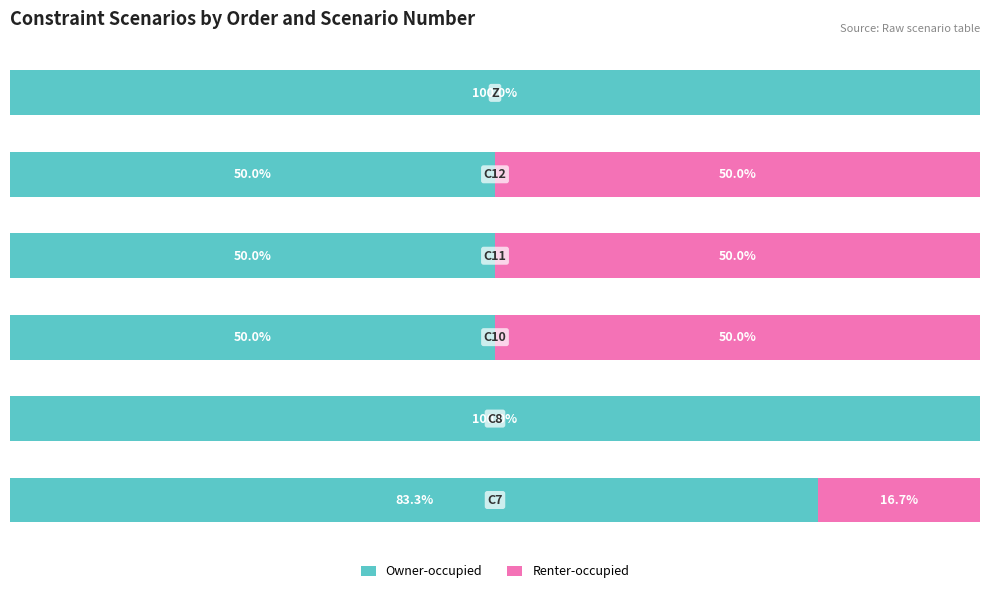

List the labels in order of Renter-occupied value, largest first.

2, 3, 4, 0, 1, 5